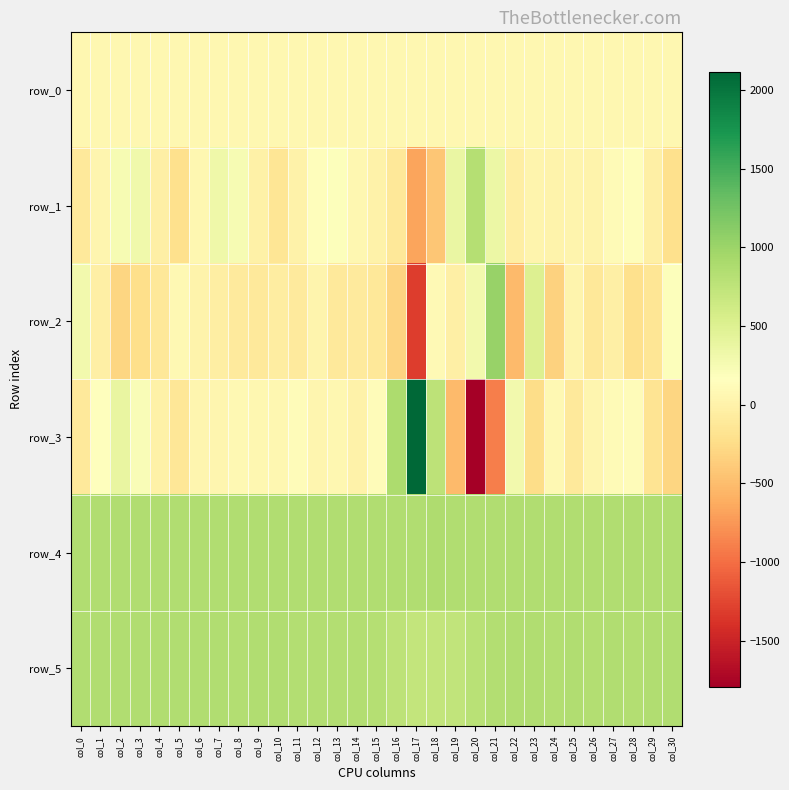

The row_0 series shows 80.7 at col_30. True or false?

False